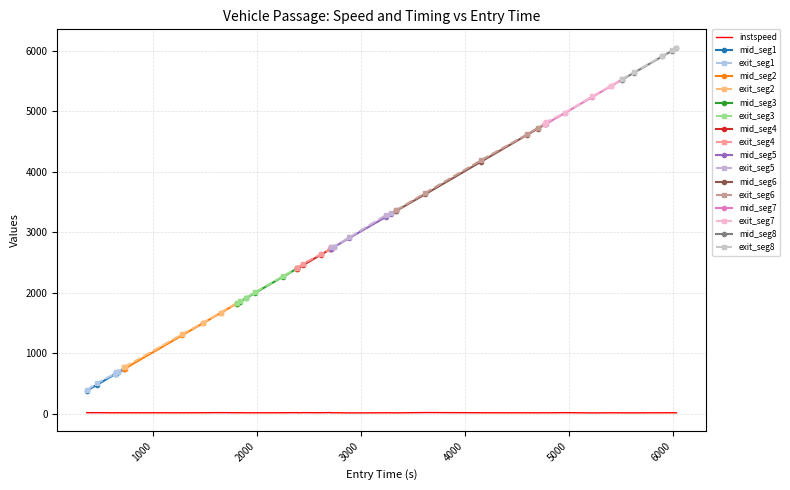

True or false: exit has more than 2 points higher than both neighbors.

False